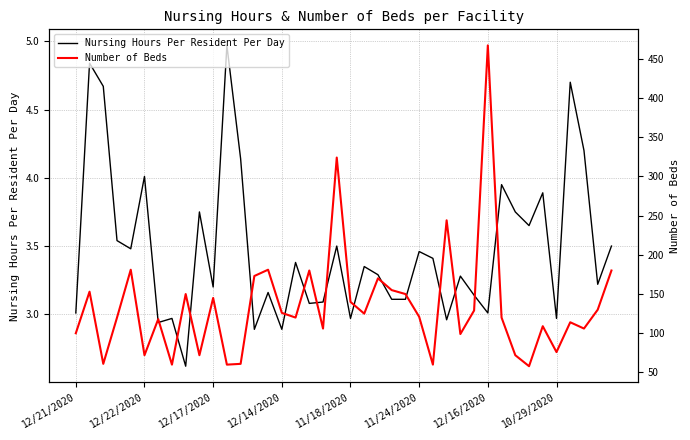

Reading left to right, list all the values displayed in this chart.

Nursing Hours Per Resident Per Day: 3.0	4.8	4.7	3.5	3.5	4.0	2.9	3.0	2.6	3.8	3.2	5.0	4.1	2.9	3.2	2.9	3.4	3.1	3.1	3.5	3.0	3.4	3.3	3.1	3.1	3.5	3.4	3.0	3.3	3.1	3.0	4.0	3.8	3.6	3.9	3.0	4.7	4.2	3.2	3.5
Number of Beds: 100.0	153.0	61.0	120.0	181.0	72.0	118.0	60.0	150.0	72.0	145.0	60.0	61.0	173.0	181.0	126.0	120.0	180.0	106.0	324.0	140.0	125.0	170.0	155.0	150.0	121.0	60.0	244.0	99.0	129.0	467.0	120.0	72.0	58.0	109.0	76.0	114.0	106.0	130.0	180.0